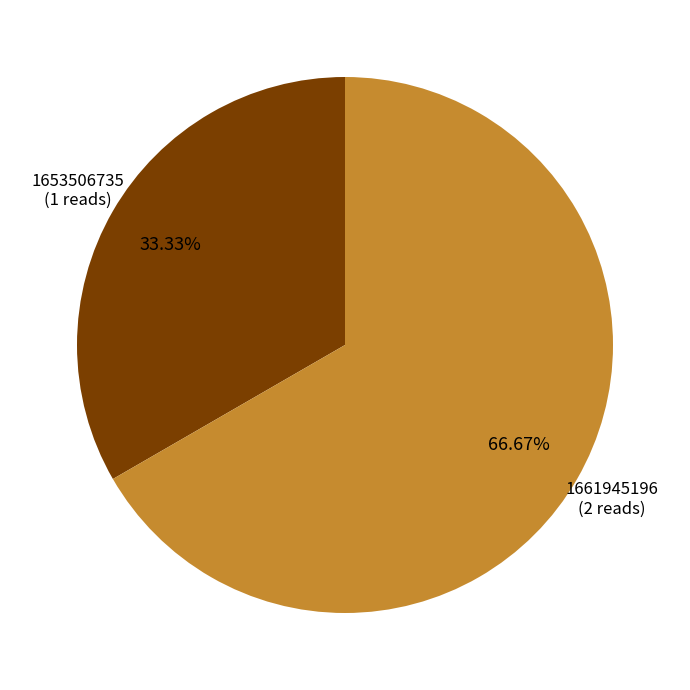

What percentage is the 1661945196 slice, to the nearest percent?

67%